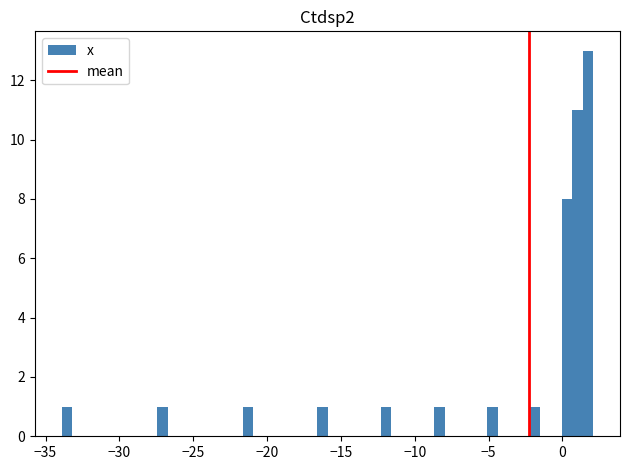

Read against the x-axis, roughly where is the centre of the tallest bar?

1.5